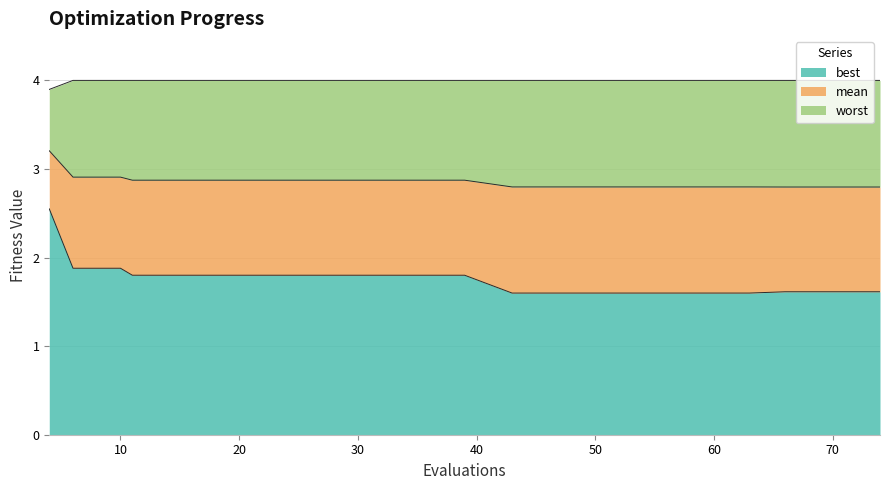

Where is best nearest to the value 2?

6